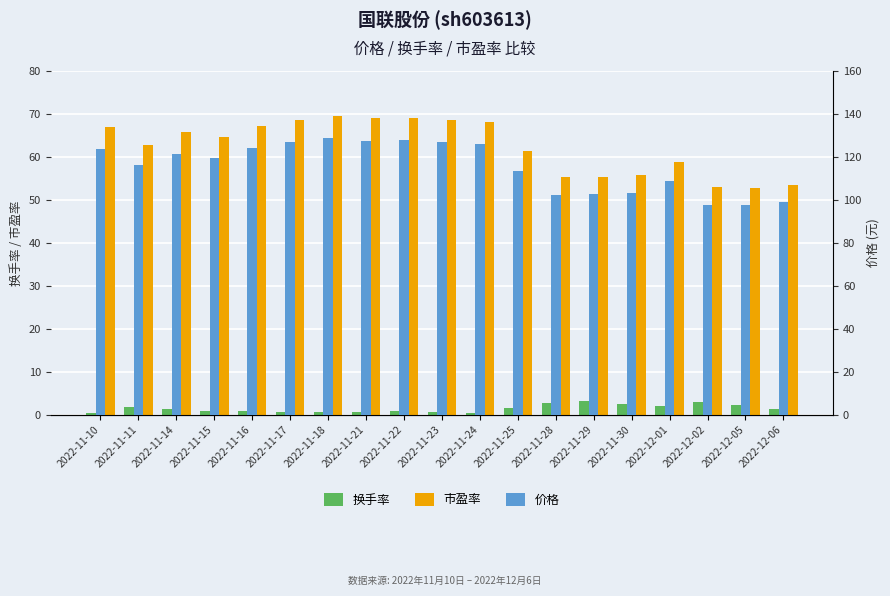

Reading left to right, extract all data points from this chart.

换手率: 0.5	1.8	1.2	0.8	0.9	0.7	0.6	0.5	0.8	0.6	0.4	1.6	2.6	3.3	2.5	2.1	3.0	2.3	1.4
市盈率: 67.0	62.8	65.7	64.7	67.1	68.5	69.6	69.0	69.1	68.6	68.2	61.4	55.2	55.4	55.8	58.8	52.9	52.7	53.5
价格: 123.9	116.2	121.6	119.7	124.2	126.7	128.7	127.6	127.9	126.9	126.1	113.5	102.2	102.5	103.1	108.7	97.8	97.4	99.0